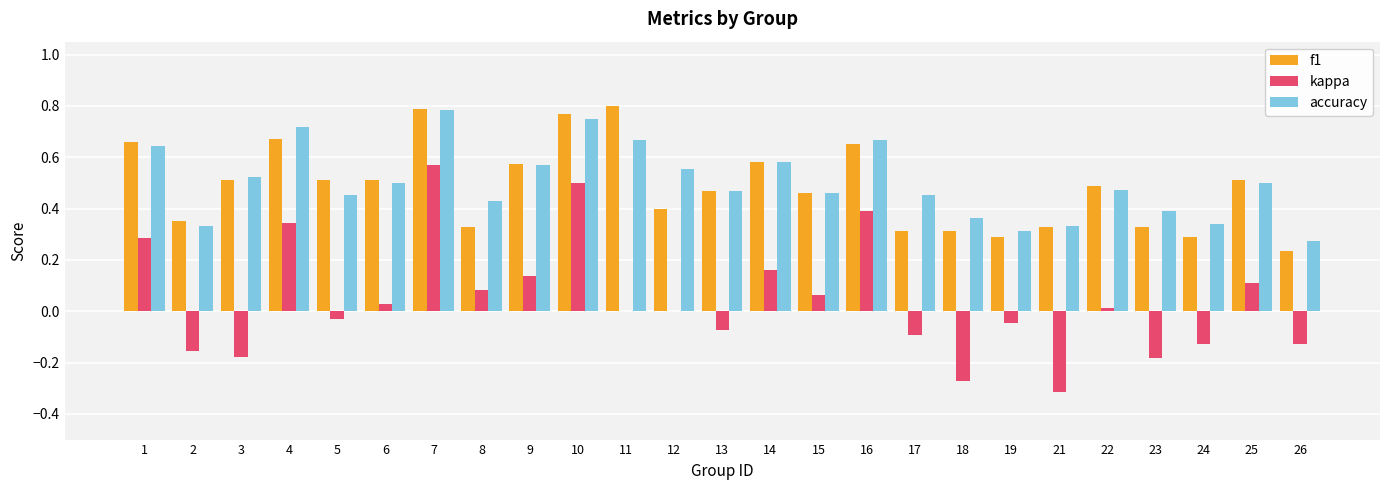

Count the number of categories in the chart.

25